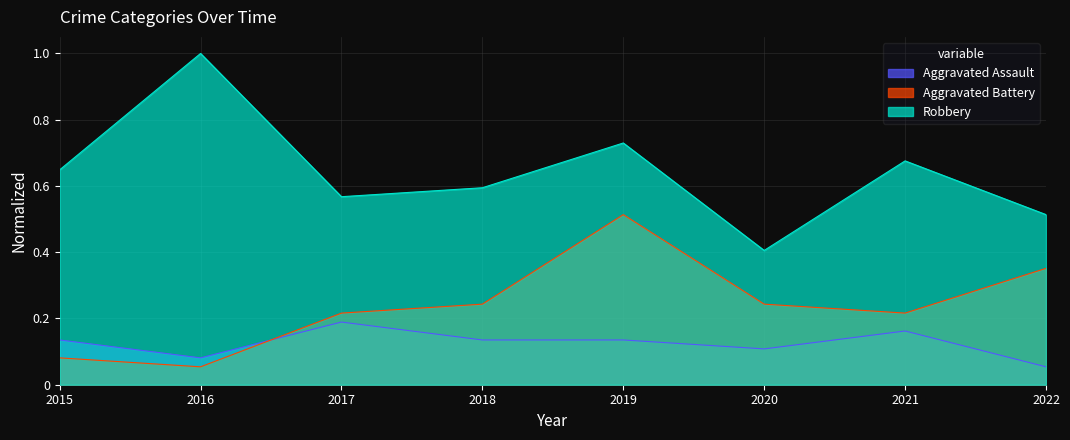

What is the greatest value displayed?

1.0